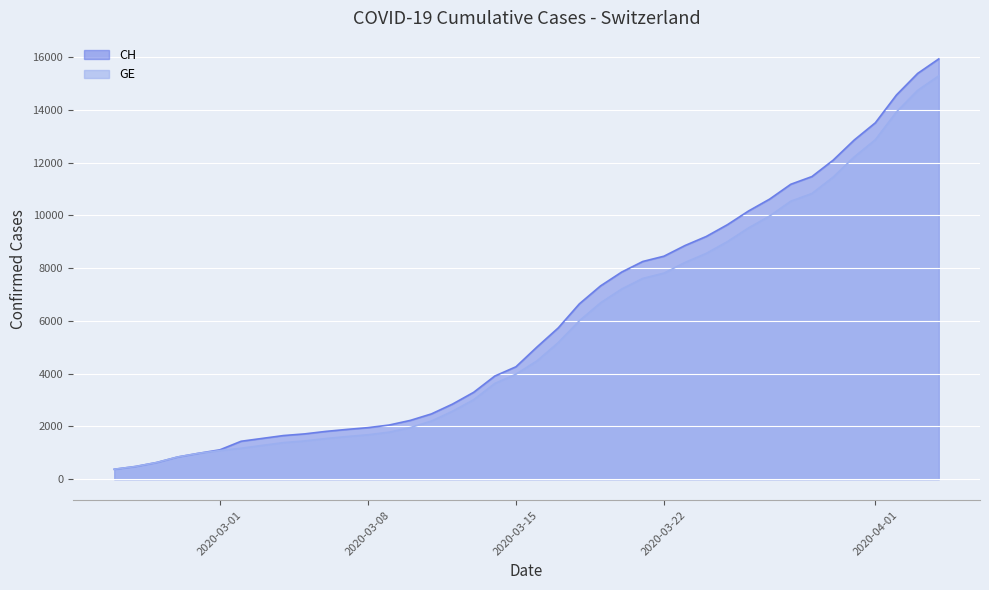

True or false: CH and GE cross at least once.

False